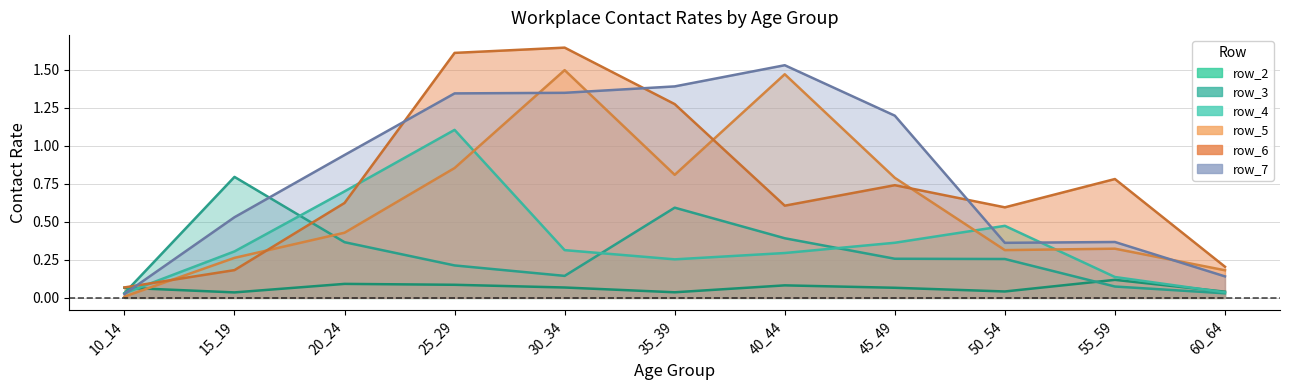

Does the chart display data point markers on the line(s)?

No